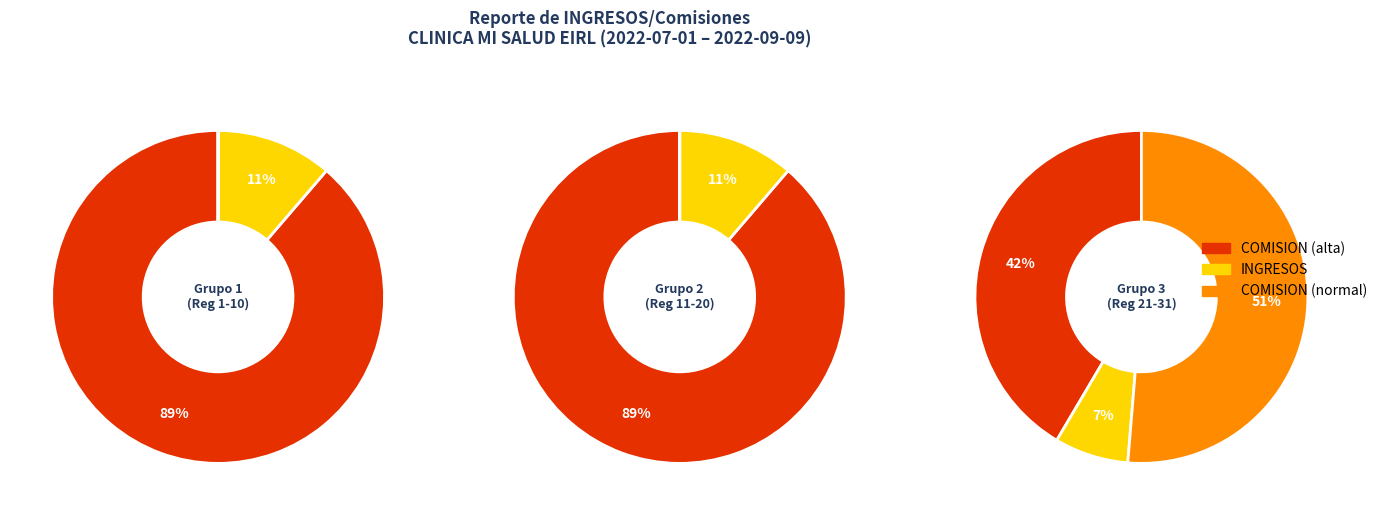

Which series changed the most between 6 and 21?

COMISION